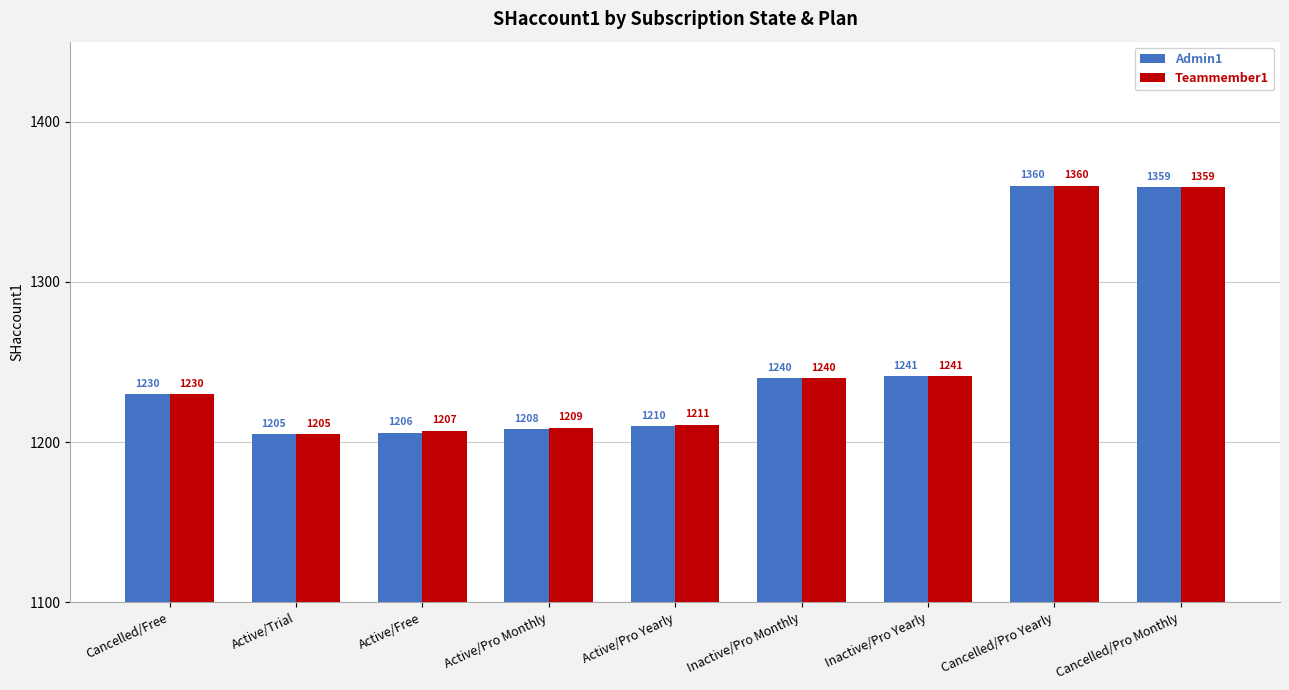

Rank the categories by Teammember1 value from highest to lowest.

Cancelled/Pro Yearly, Cancelled/Pro Monthly, Inactive/Pro Yearly, Inactive/Pro Monthly, Cancelled/Free, Active/Pro Yearly, Active/Pro Monthly, Active/Free, Active/Trial